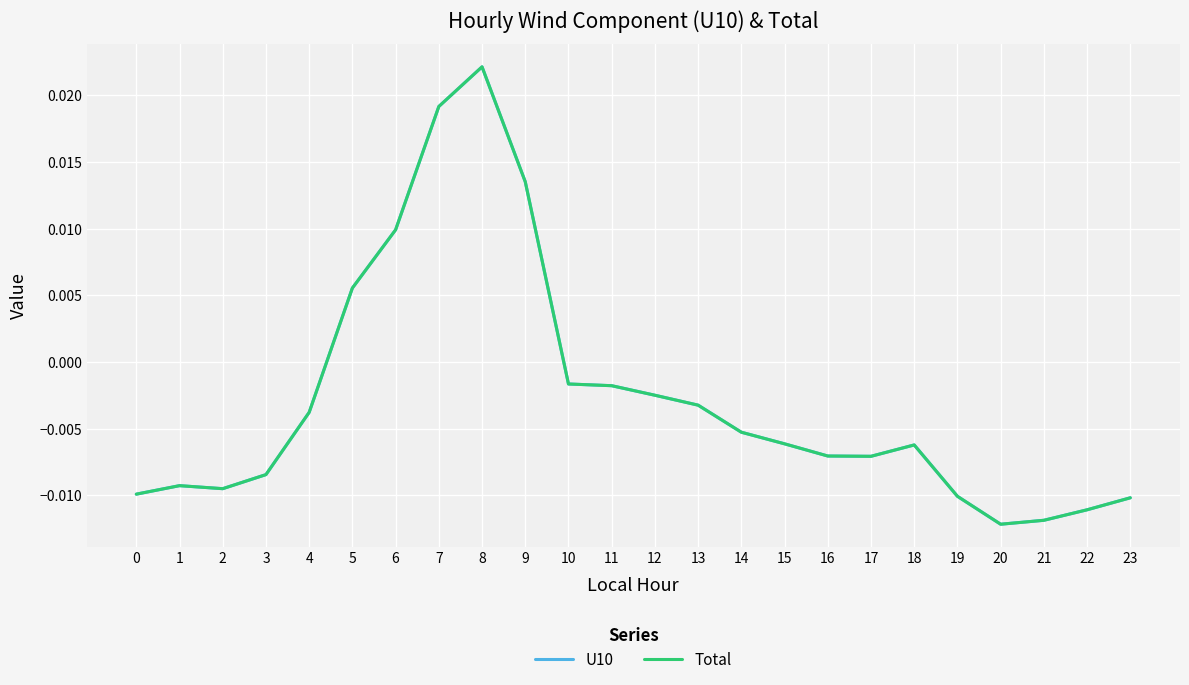

How many interior local valleys does the U10 series have?

3